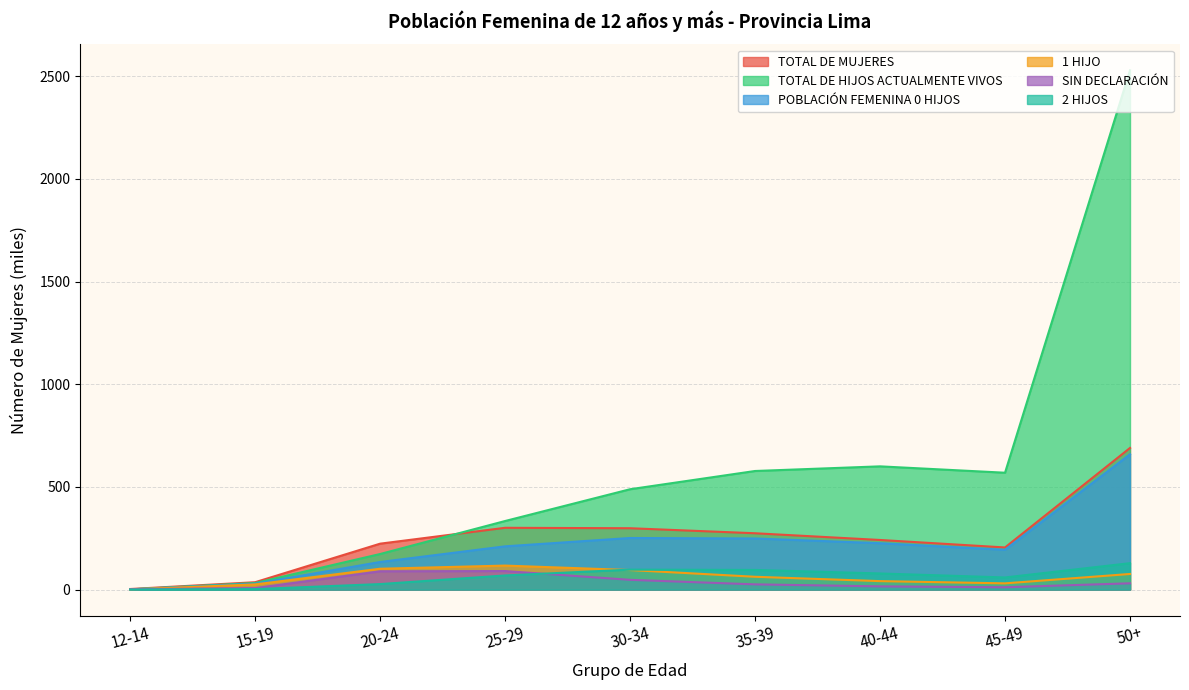

Where is the first local maximum for SIN DECLARACIÓN?

25-29